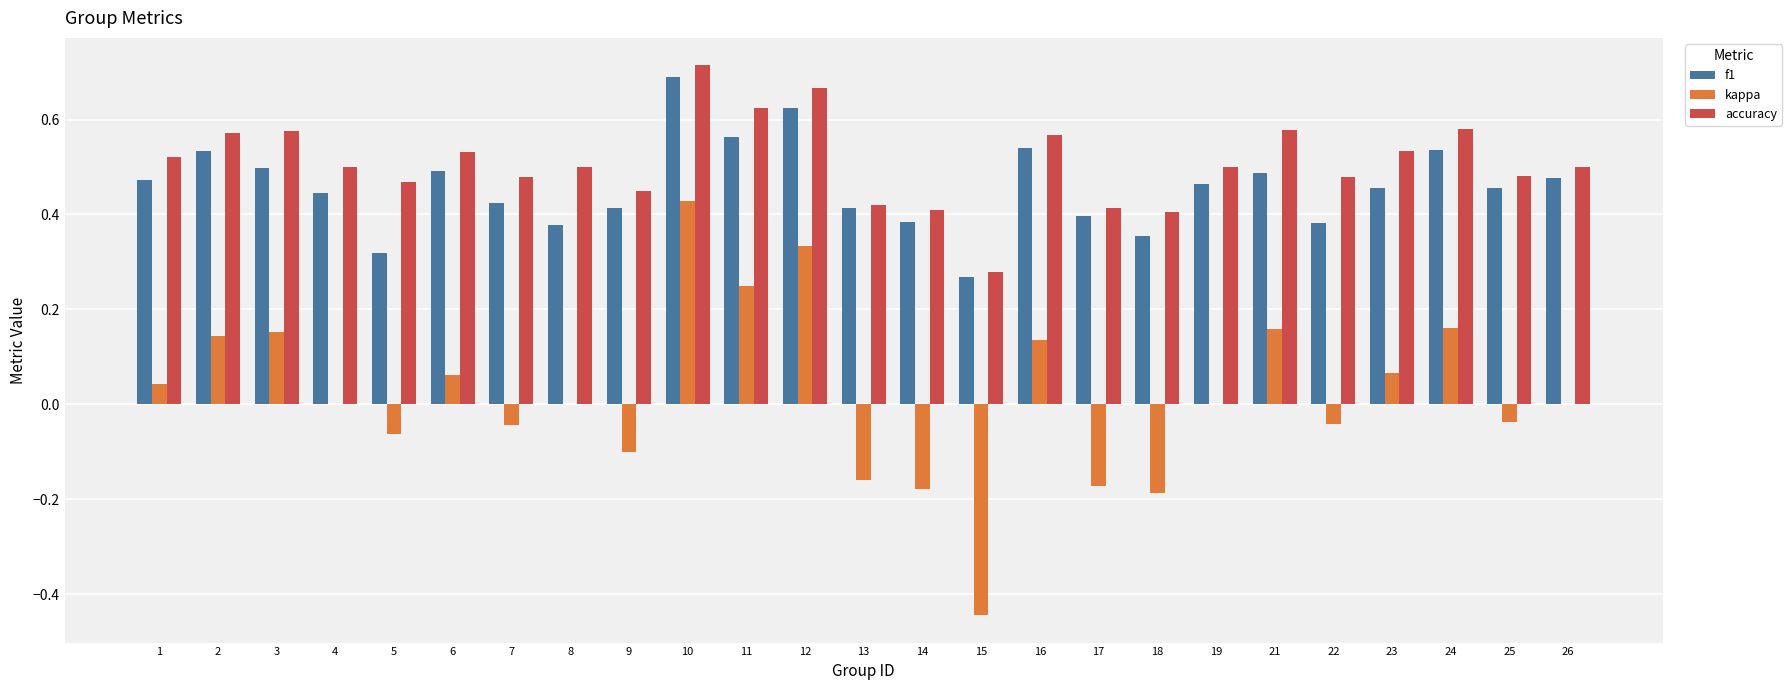

The f1 series shows 0.2 at 3. True or false?

False